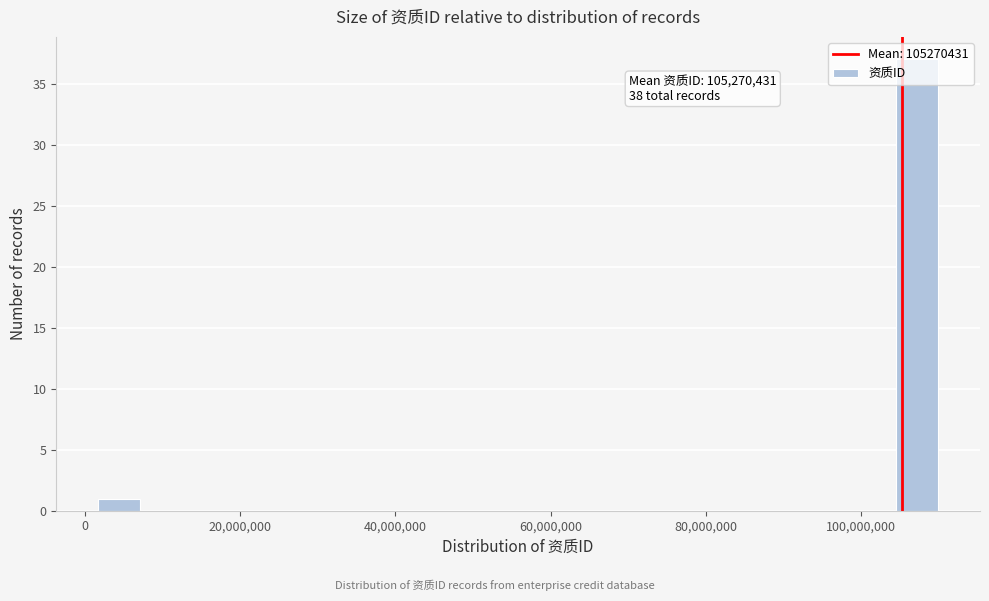

Read against the x-axis, roughly where is the centre of the tallest bar?

108000000